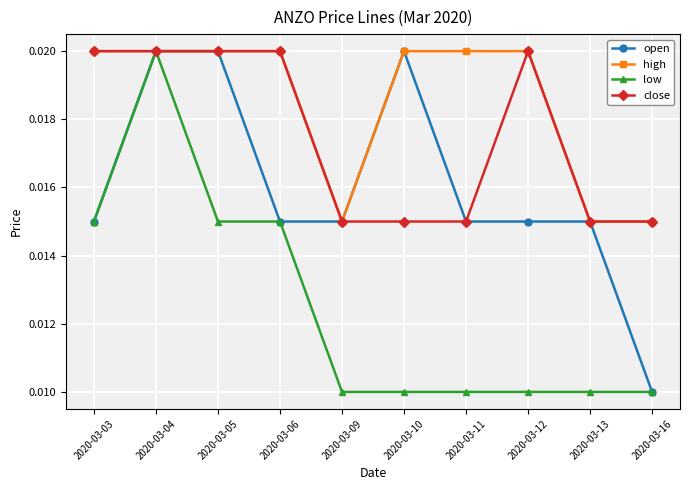

Count the number of categories in the chart.

10